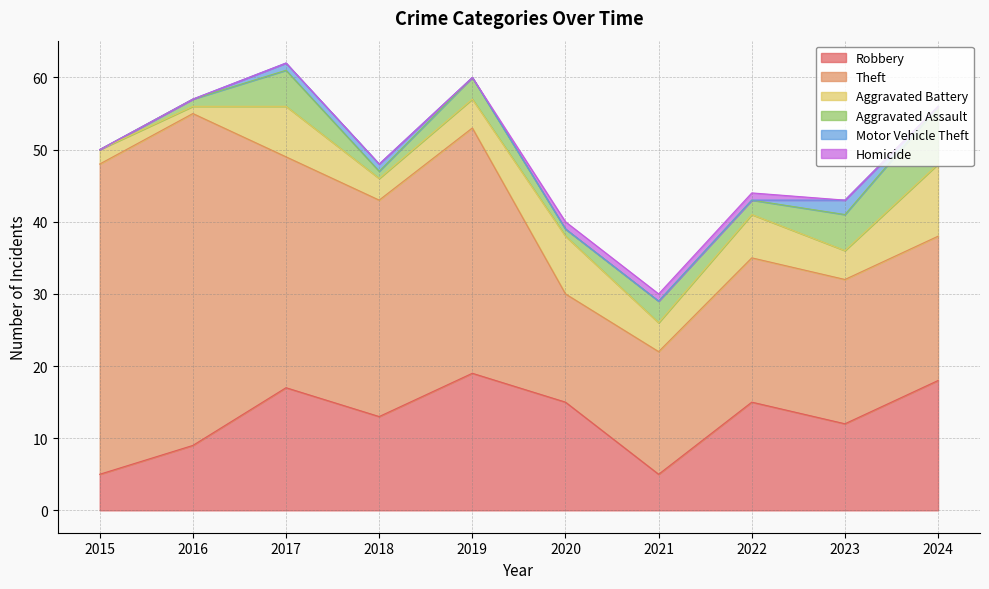

Is the value of Theft at 2023 greater than the value of Aggravated Assault at 2022?

Yes